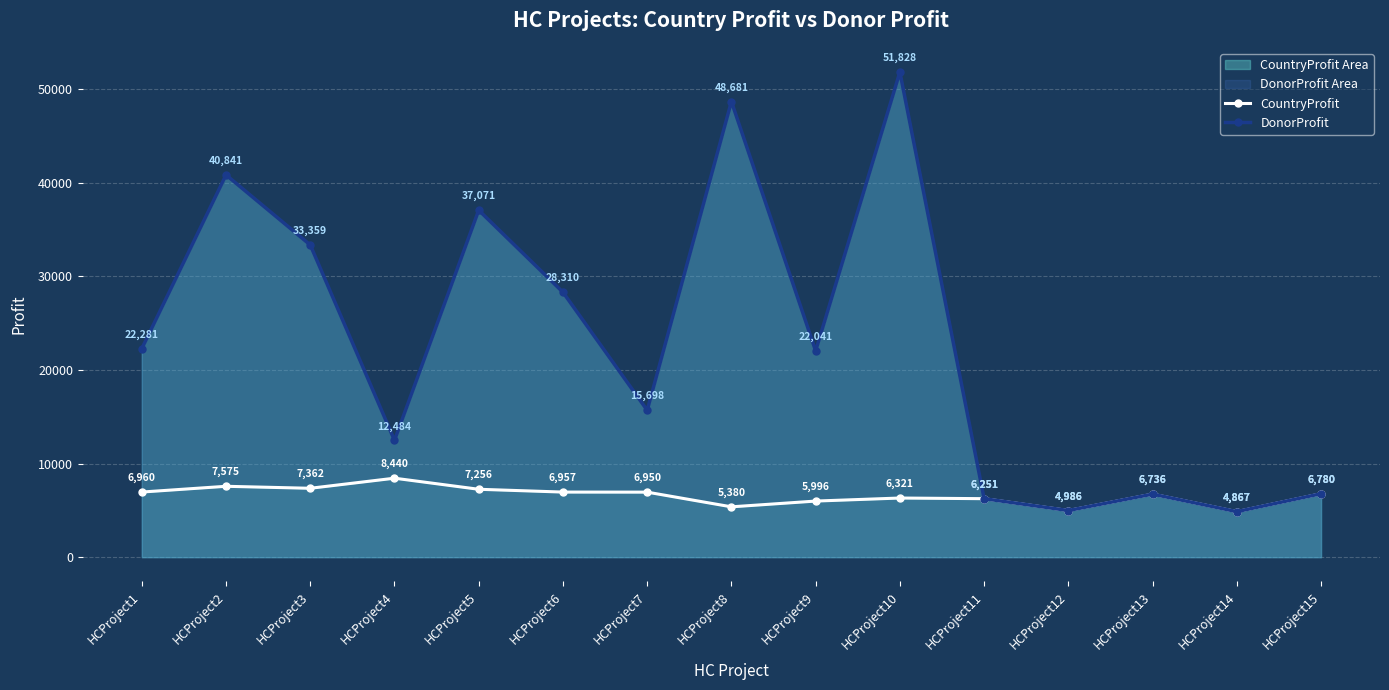

What are all the series names shown in the legend?

CountryProfit, DonorProfit